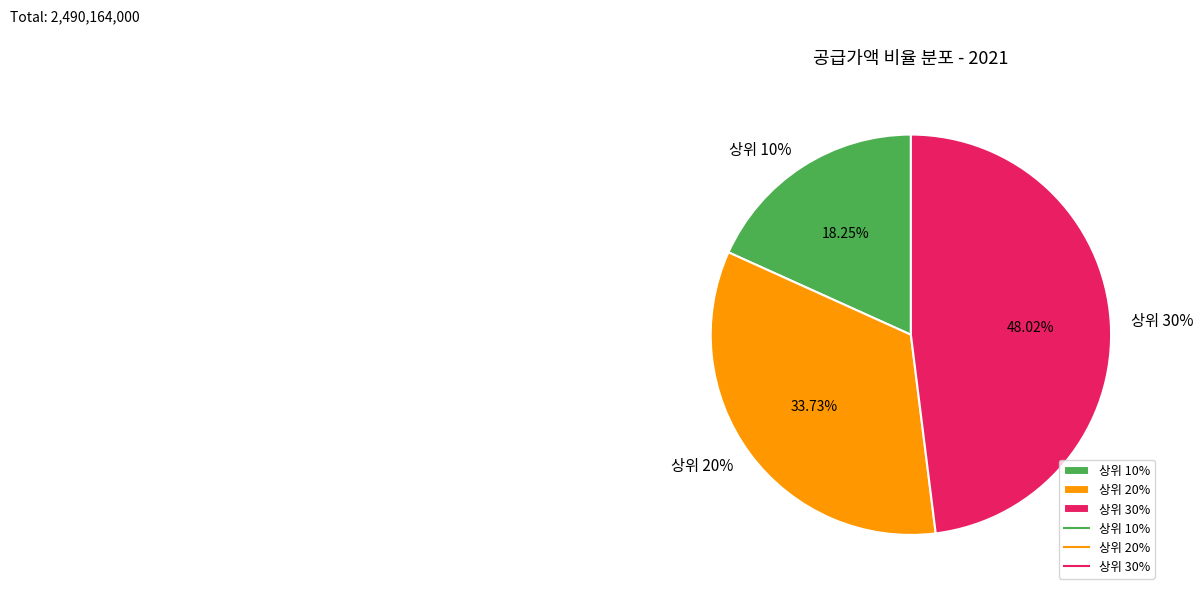

Is the sum of 상위 20% and 상위 30% greater than half?

Yes